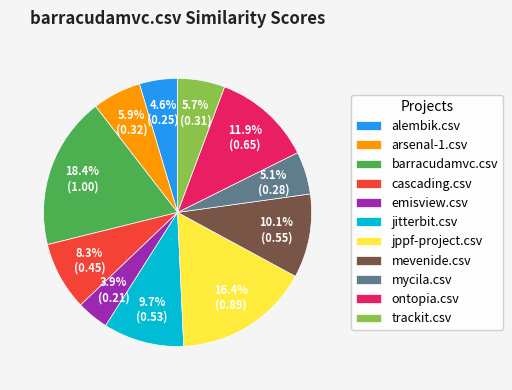

Is it true that barracudamvc.csv is 18% of the pie?

True